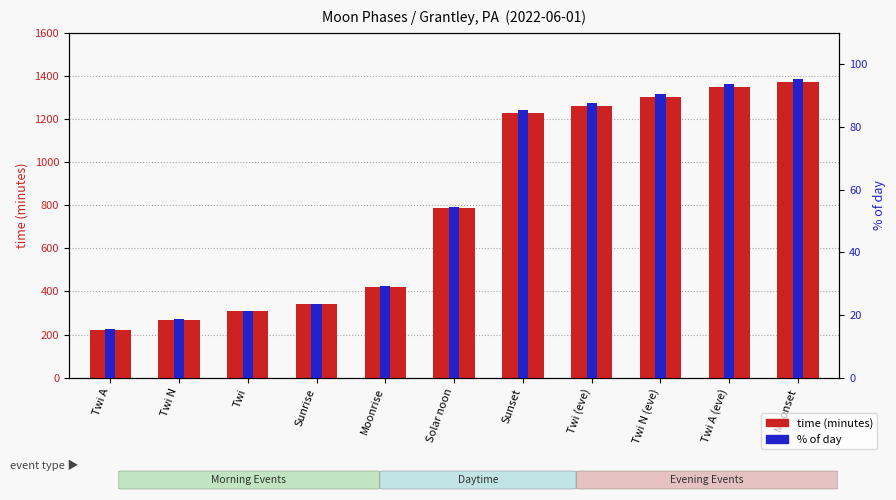

Which series has the largest total across all categories?

time (minutes)